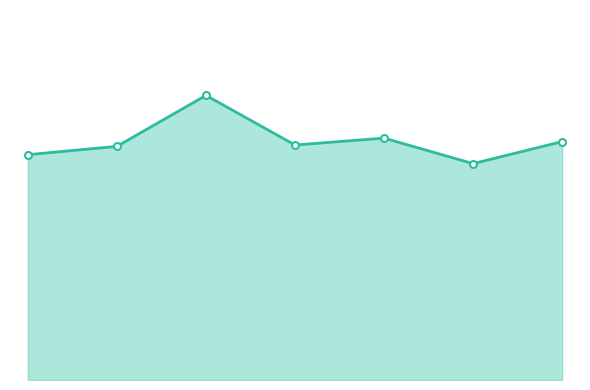

Rank the categories by value from lowest to highest.

2020, 2015, 2016, 2018, 2021, 2019, 2017